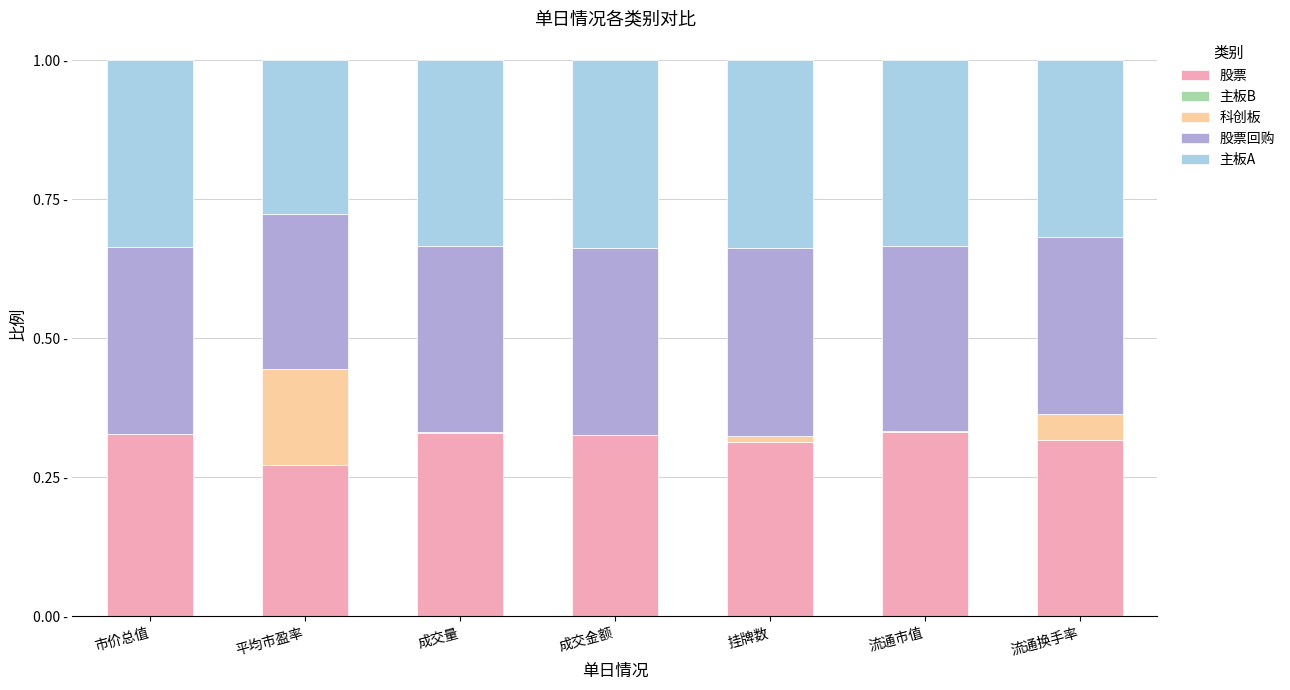

How many 主板B values are between 0 and 1?

7